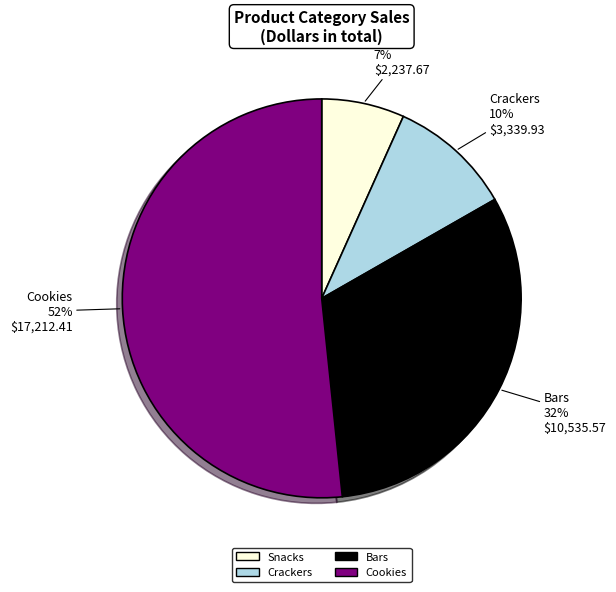

To the nearest percent, what is the difference between the Cookies and Bars slice percentages?

20%